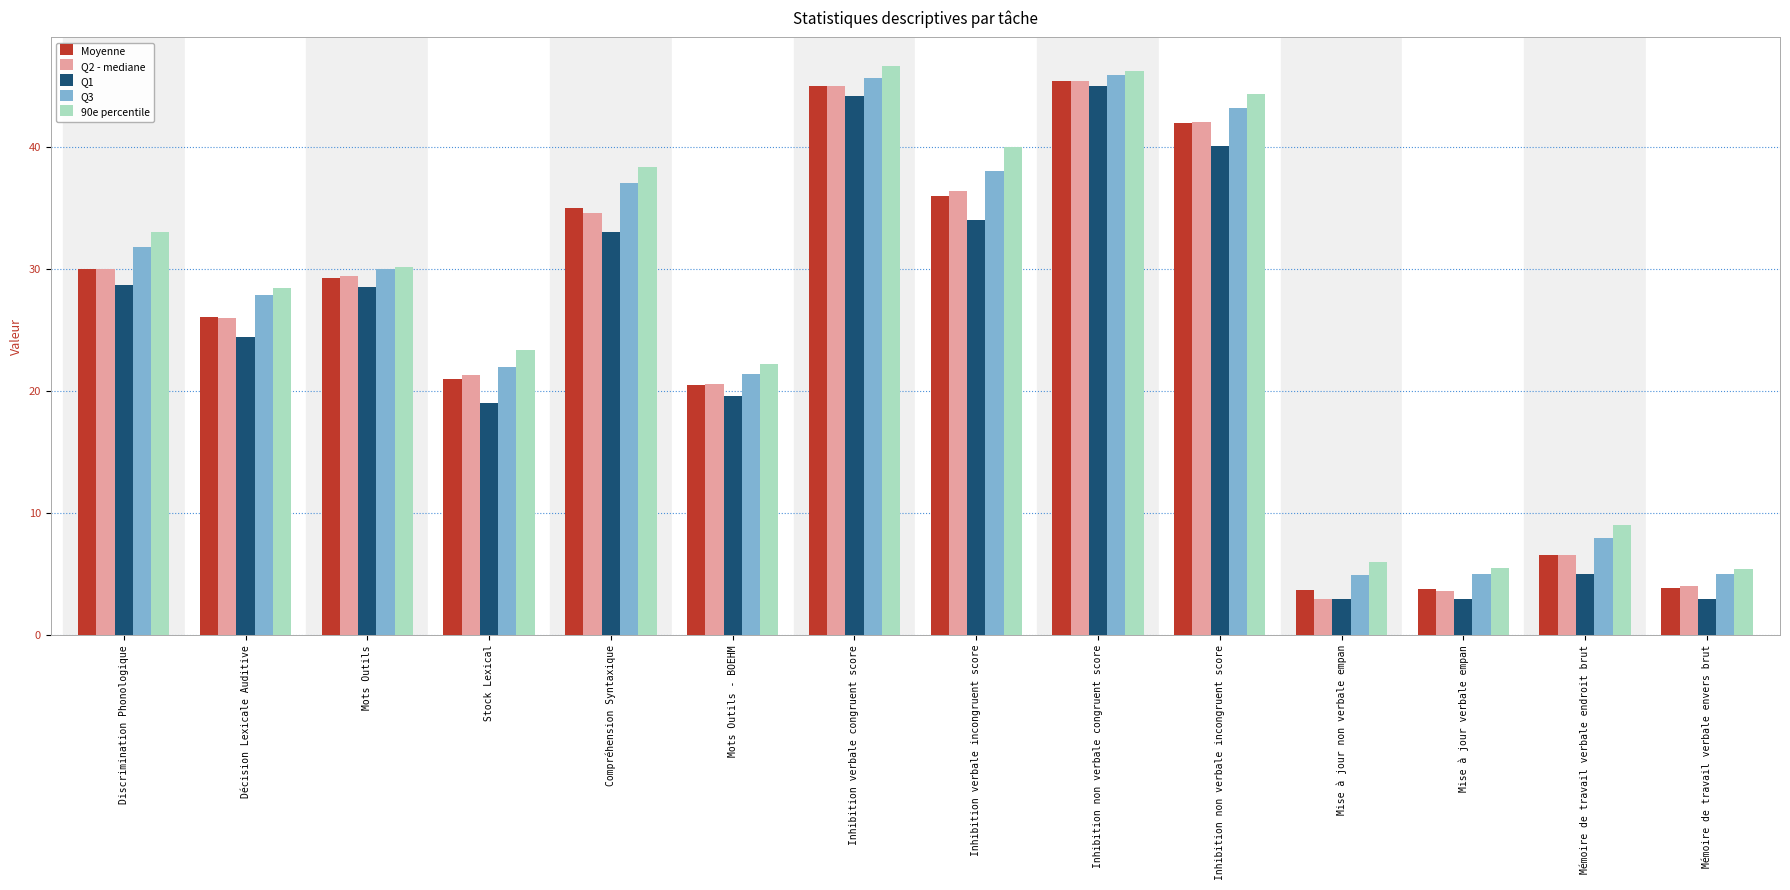

What is the value of the 90e percentile bar at the 9th from the left?

46.2